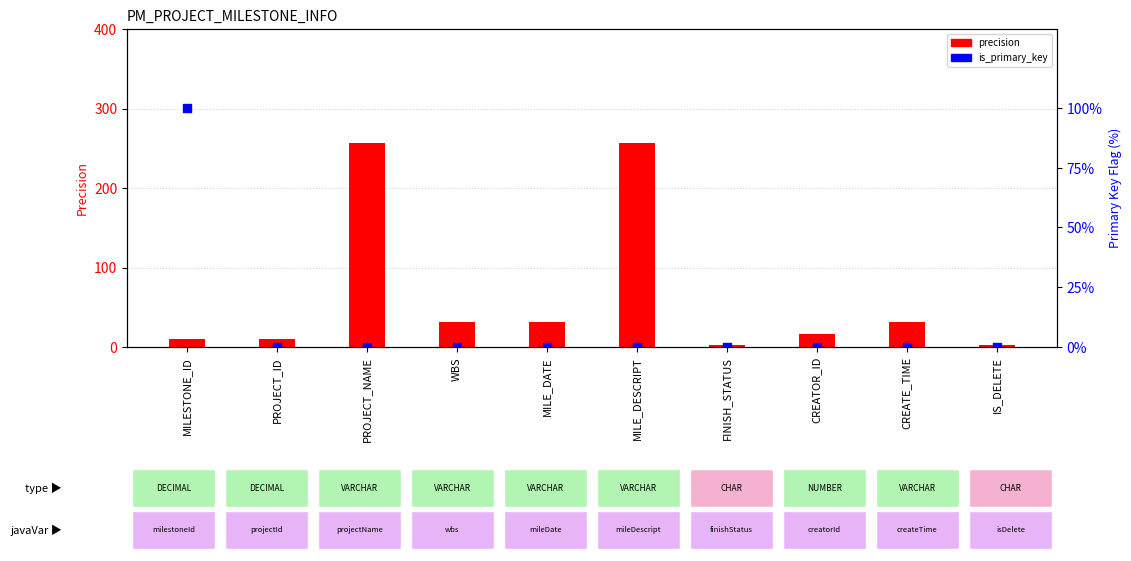

Which series contains the lowest Y value?

is_primary_key (%)